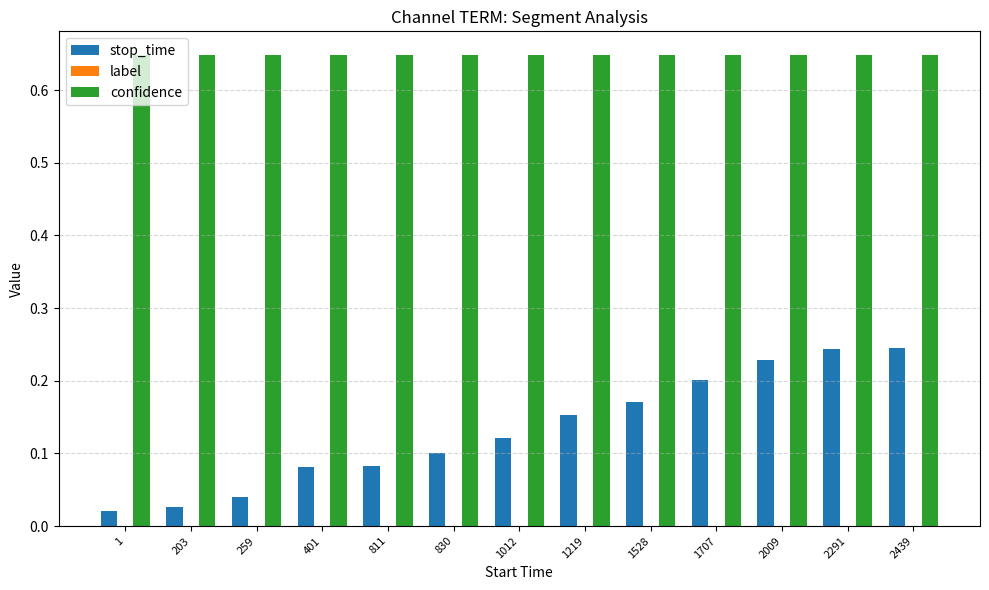

How many series are shown in this chart?

2